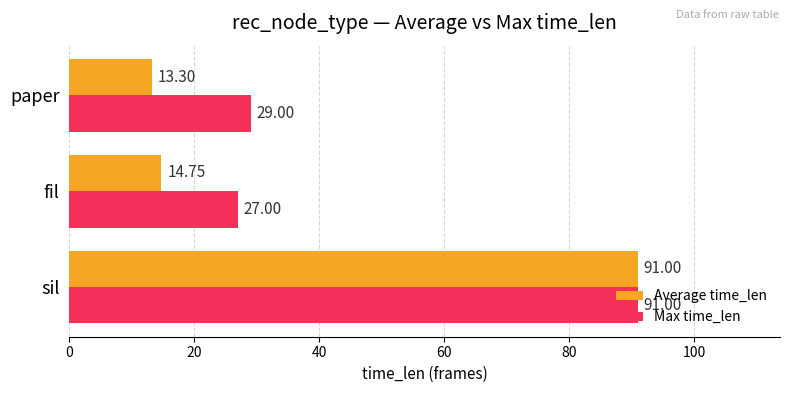

List the labels in order of Max time_len value, smallest first.

fil, paper, sil